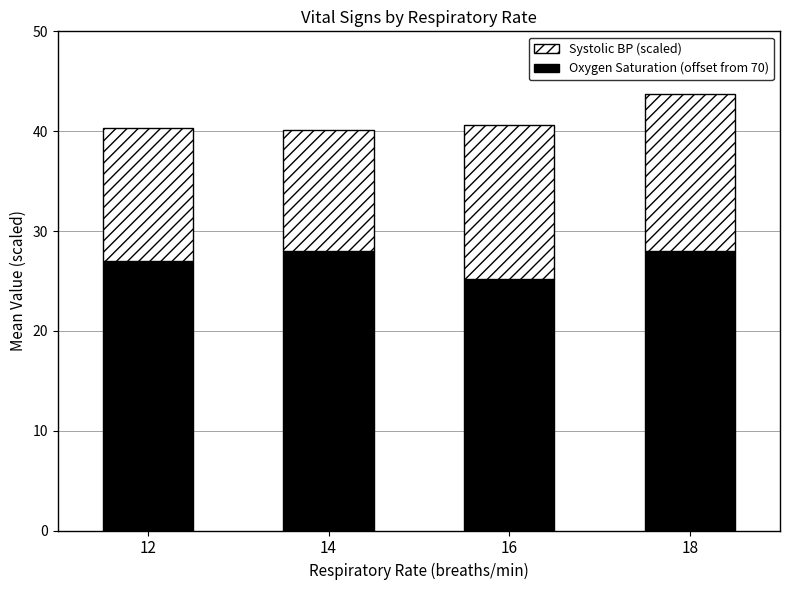

At which category is the sum across all series the highest?

18